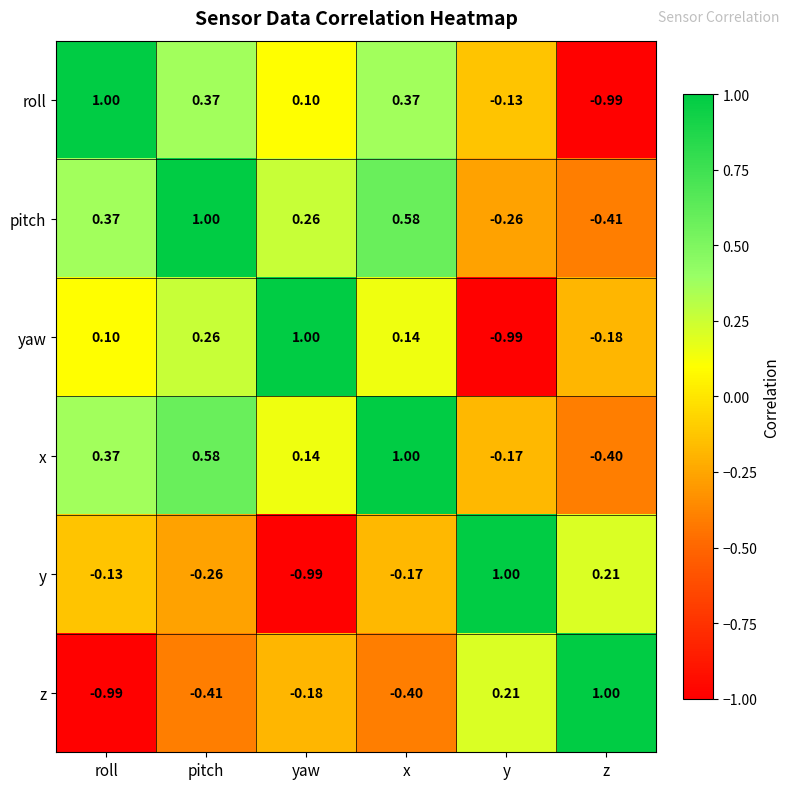

Which category has the highest value in the z series?

z